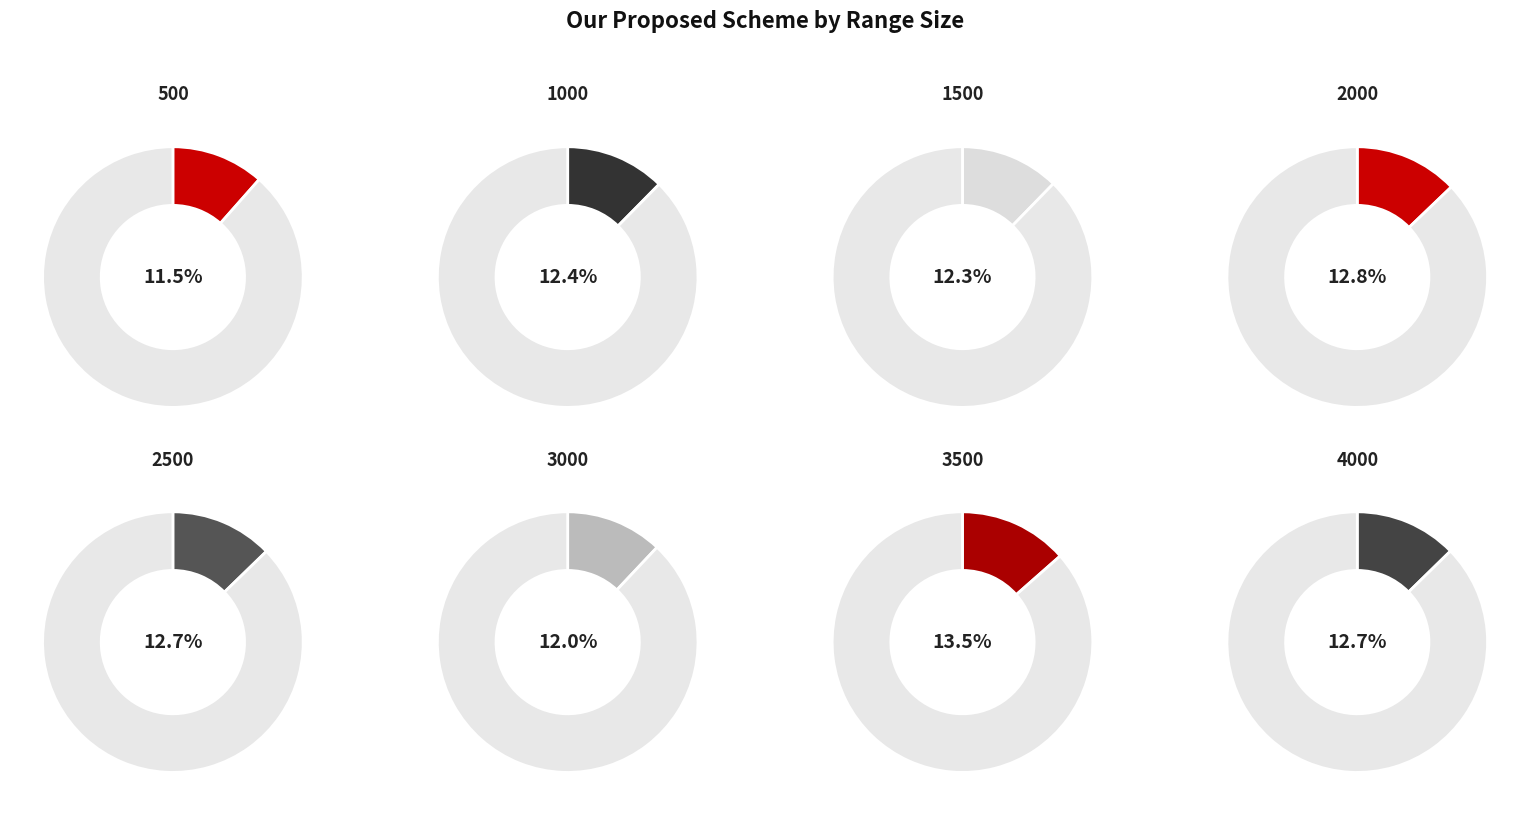

Rank the categories by value from lowest to highest.

500, 3000, 1500, 1000, 4000, 2500, 2000, 3500